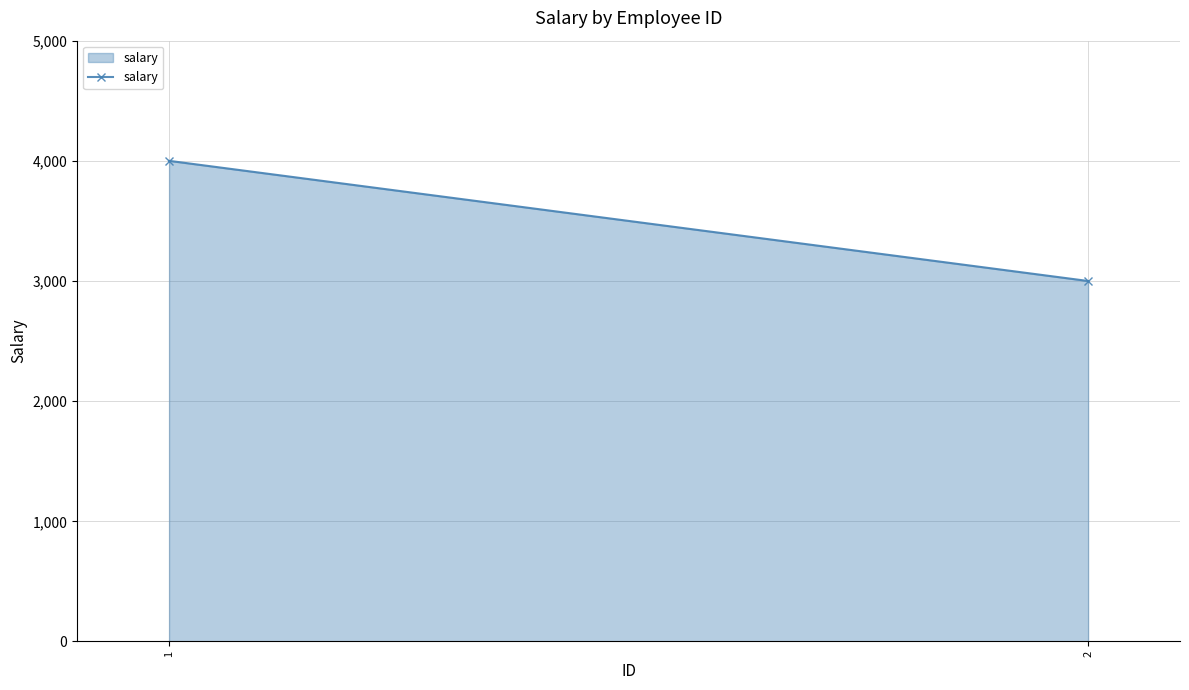

Reading left to right, list all the values displayed in this chart.

4000	3000